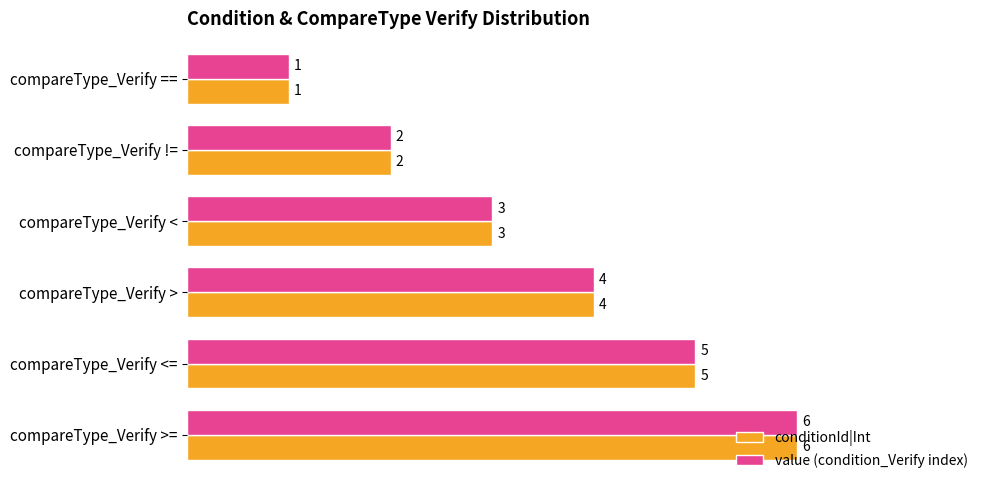

Rank the categories by value (condition_Verify index) value from highest to lowest.

compareType_Verify >=, compareType_Verify <=, compareType_Verify >, compareType_Verify <, compareType_Verify !=, compareType_Verify ==